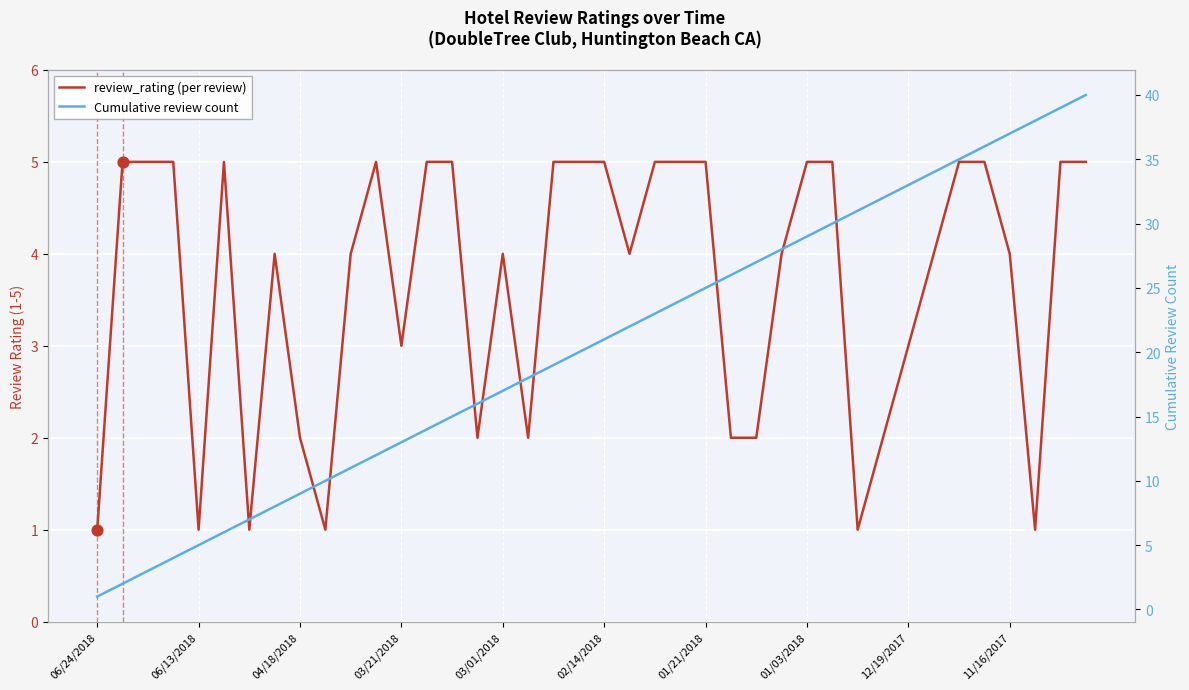

Which series reaches the maximum Y coordinate?

Cumulative review count